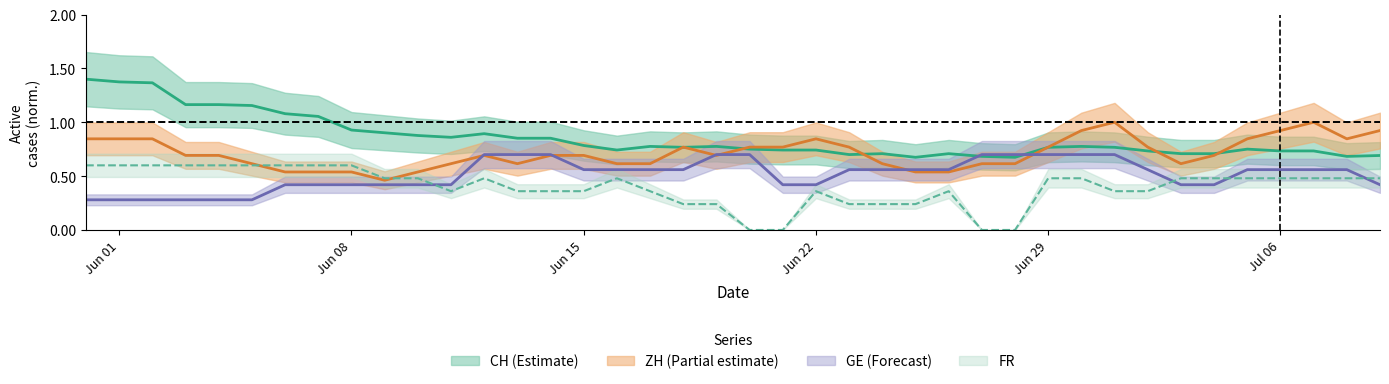

How many values in FR are above zero?

36